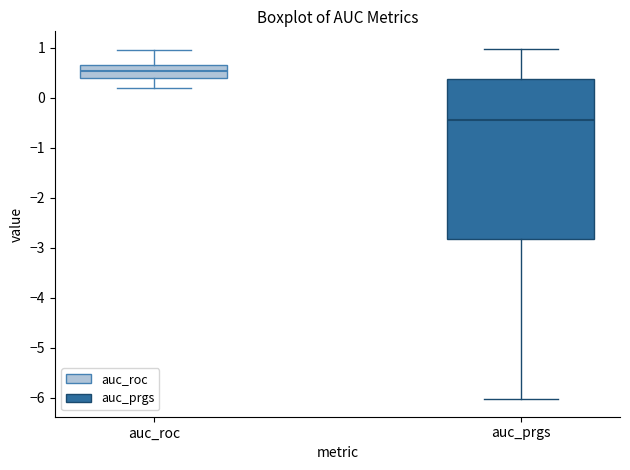

Comparing the boxes themselves (not the whiskers), which one is the tallest?

auc_prgs